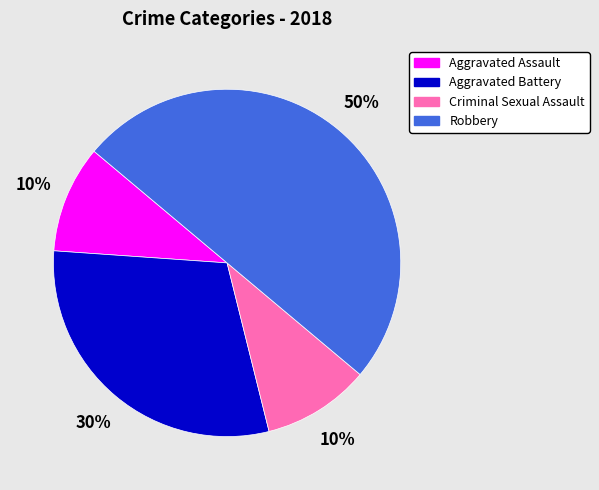

True or false: Aggravated Assault accounts for 10% of the total.

True